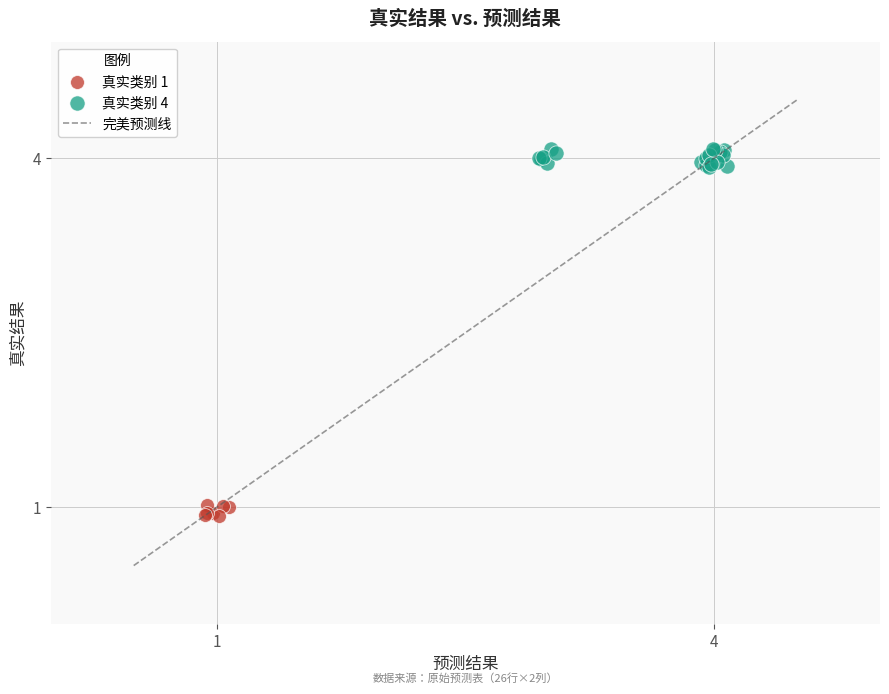

Which series has the largest Y range (max minus min)?

真实类别 4